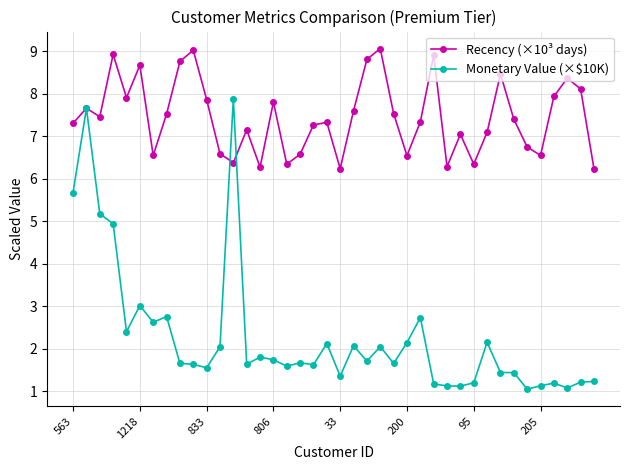

What is the value of the Recency (×10³ days) point at the 15th from the left?

6.3